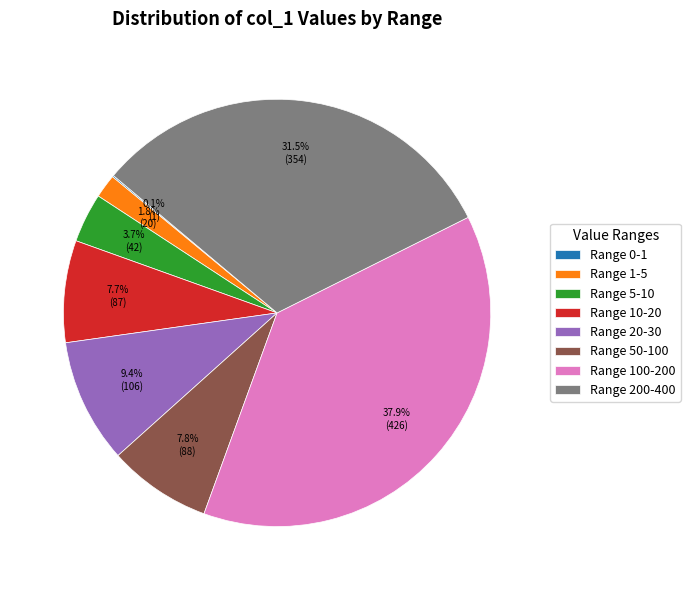

Between Range 100-200 and Range 1-5, which is larger?

Range 100-200